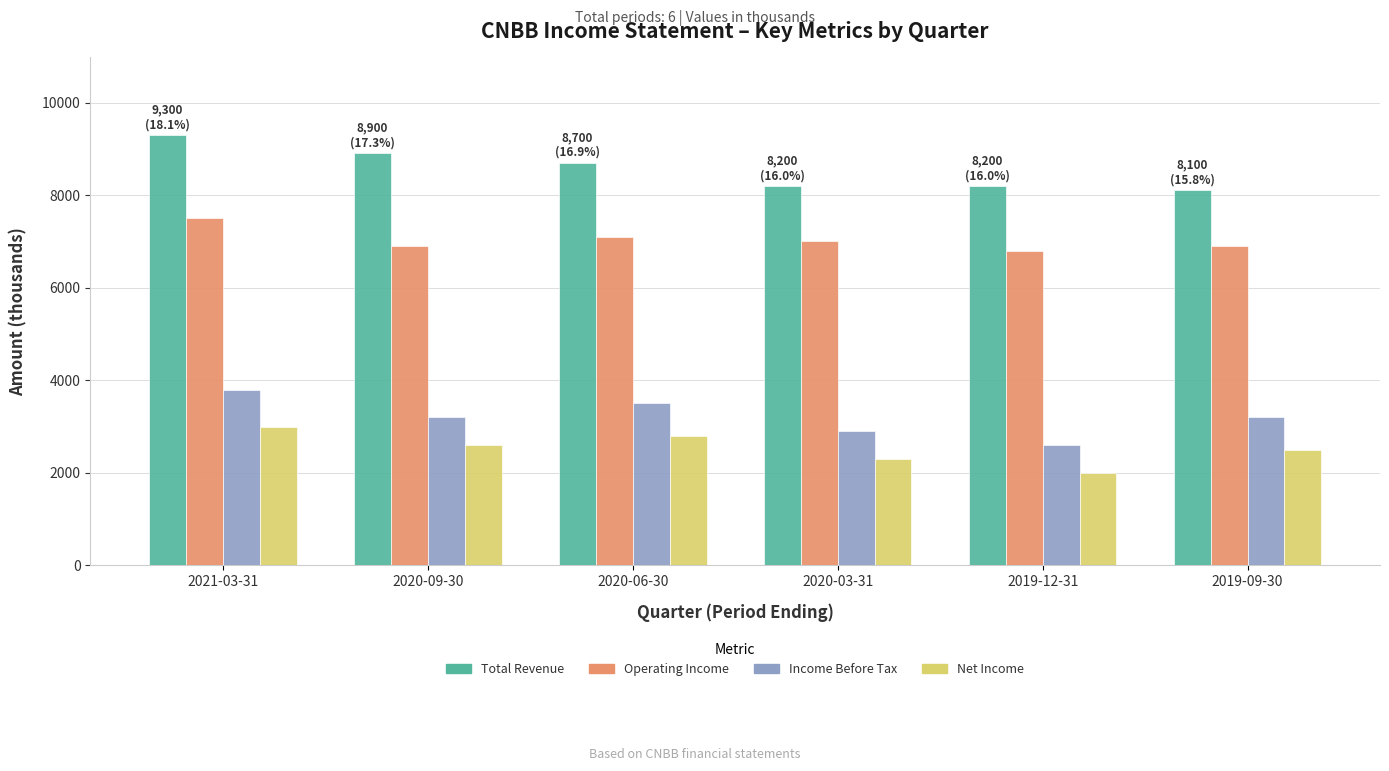

The value of Total Revenue at 2019-12-31 is 8200. True or false?

True